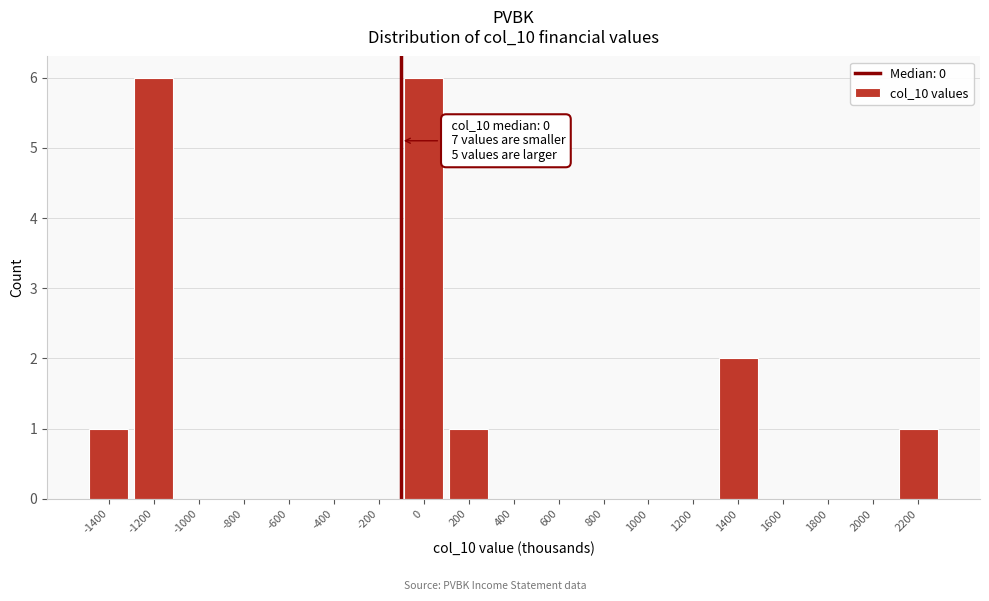

Reading left to right, transcribe all the data shown in this chart.

-1400=1	-1200=6	-1000=0	-800=0	-600=0	-400=0	-200=0	0=6	200=1	400=0	600=0	800=0	1000=0	1200=0	1400=2	1600=0	1800=0	2000=0	2200=1